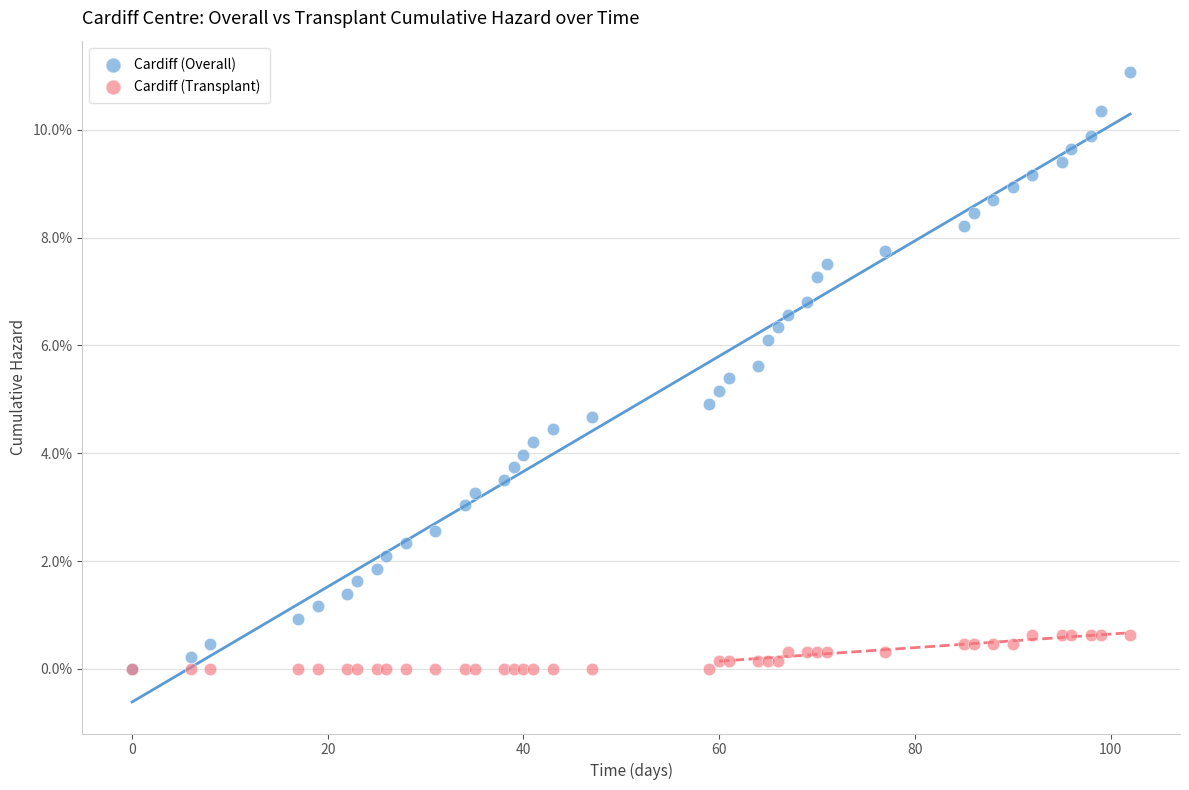

Which series has the widest spread of Y values?

Cardiff (Overall)